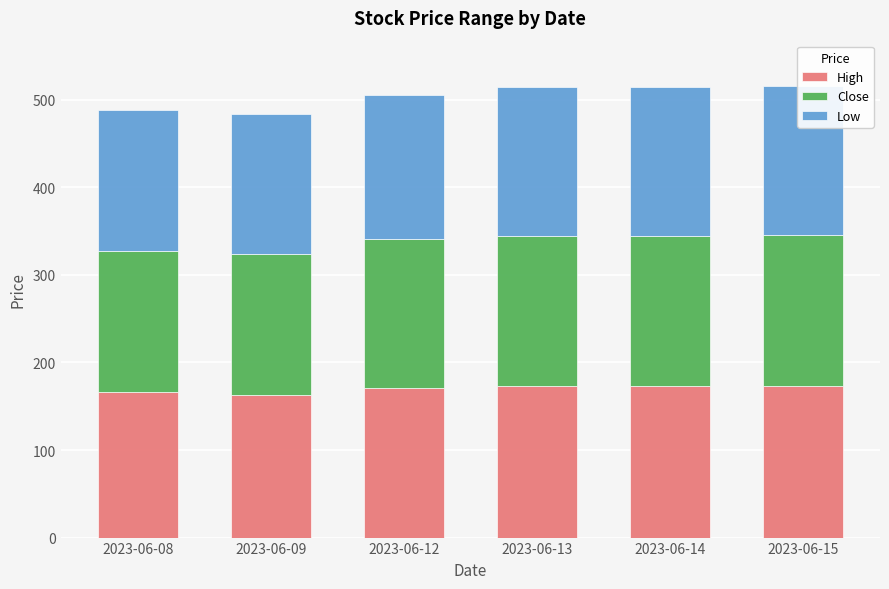

Which series has the widest spread of values?

Close